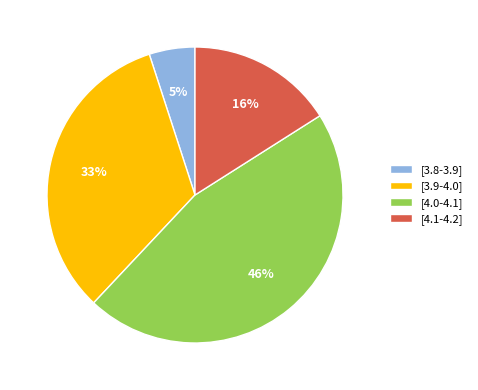

Does [4.1-4.2] account for over 50% of the chart?

No